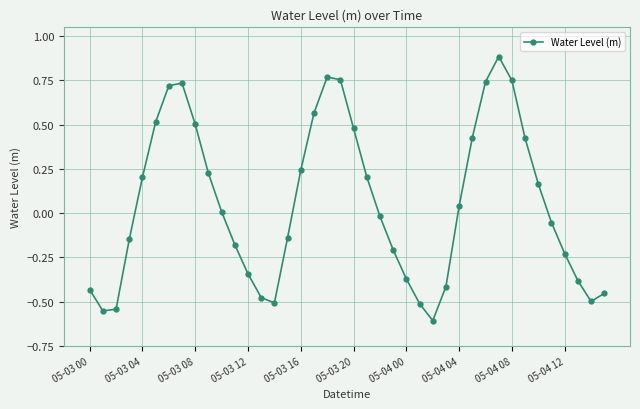

How many interior local peaks (higher than both neighbors) does the data have?

3